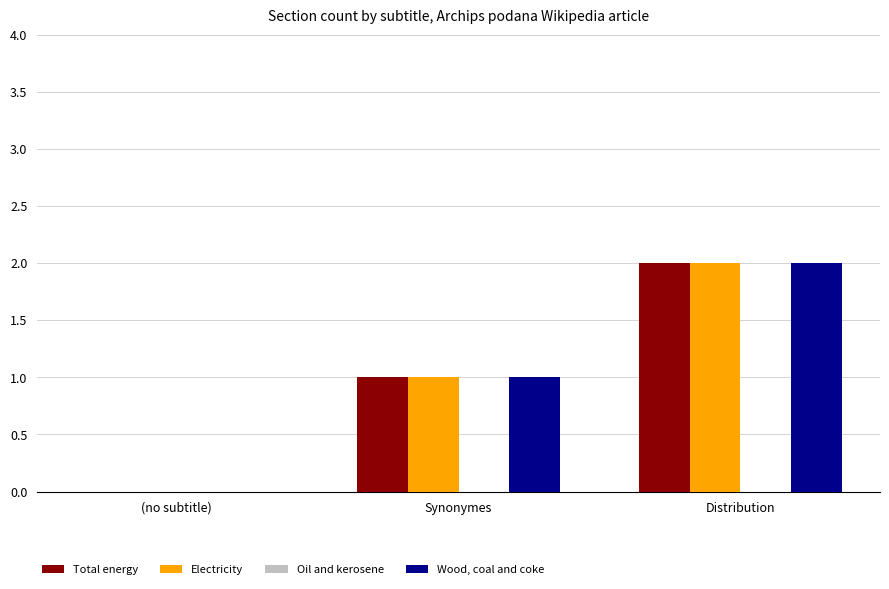

The value of Total energy at (no subtitle) is 1. True or false?

False